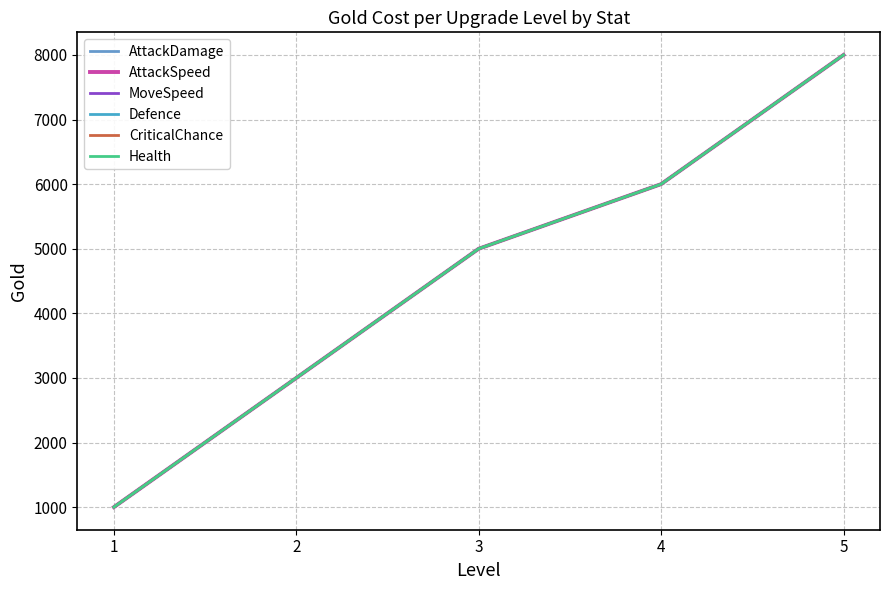

Does the chart have visible grid lines?

Yes